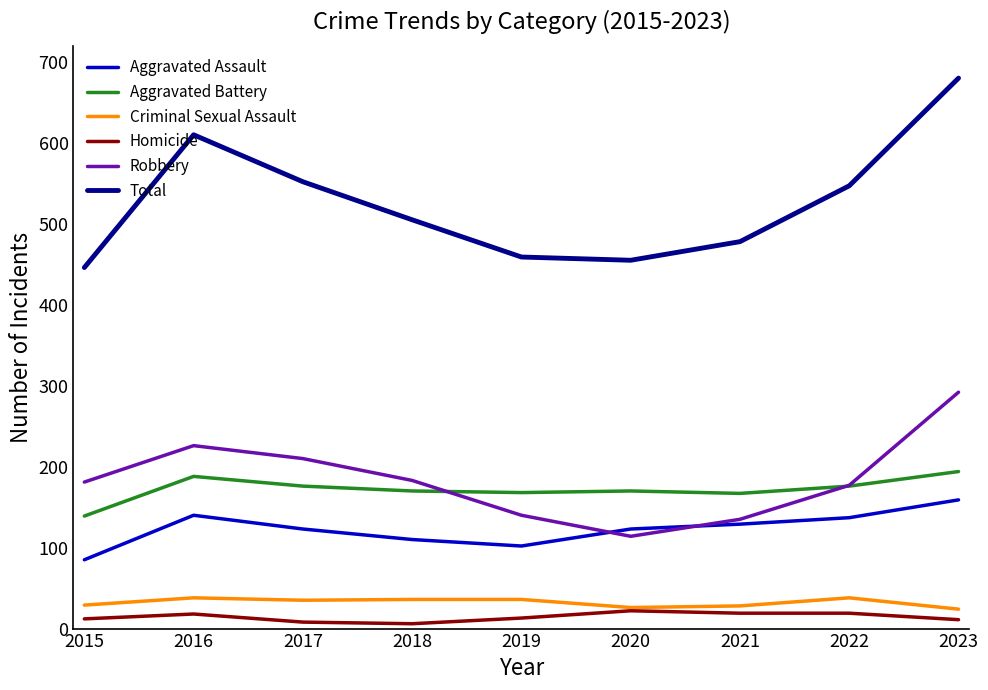

What is the difference between the second highest and second lowest values in the Robbery series?

91